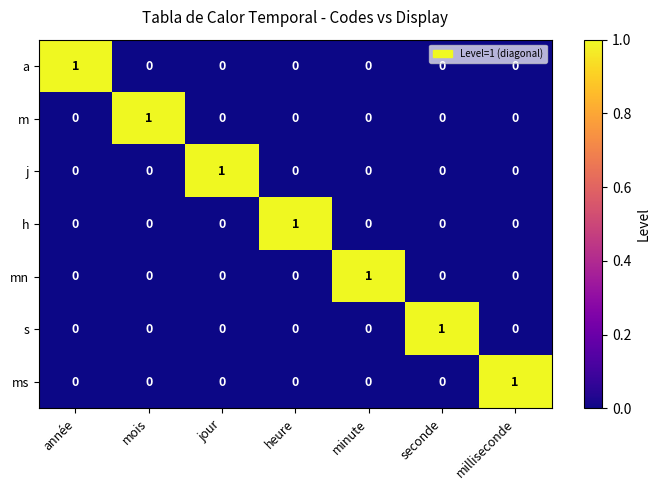

Is it true that a equals 0 at seconde?

True